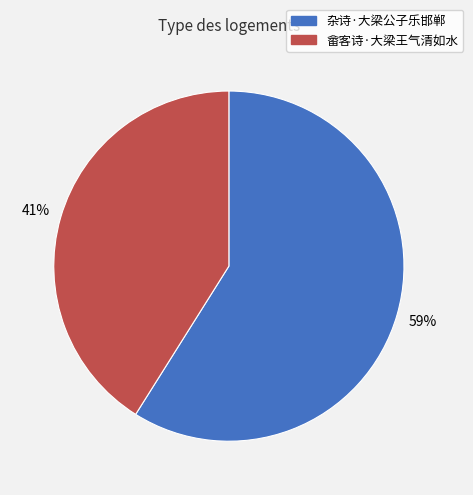

To the nearest percent, what is the difference between the 畲客诗·大梁王气清如水 and 杂诗·大梁公子乐邯郸 slice percentages?

18%